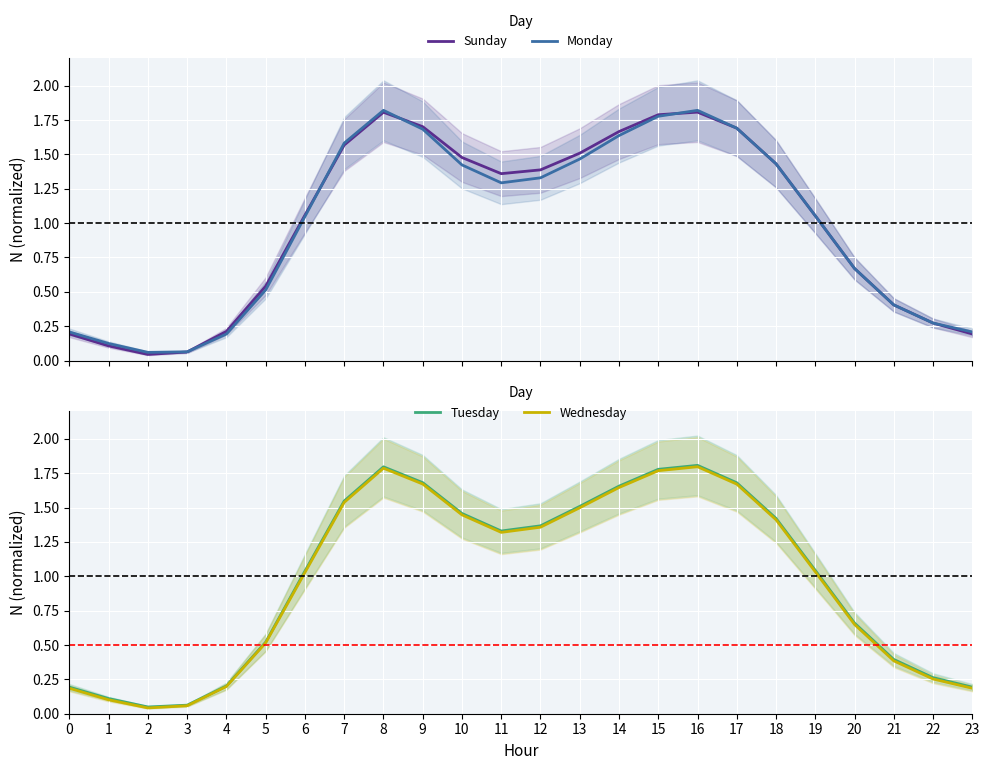

Between 11 and 19, which series saw the biggest shift?

Sunday